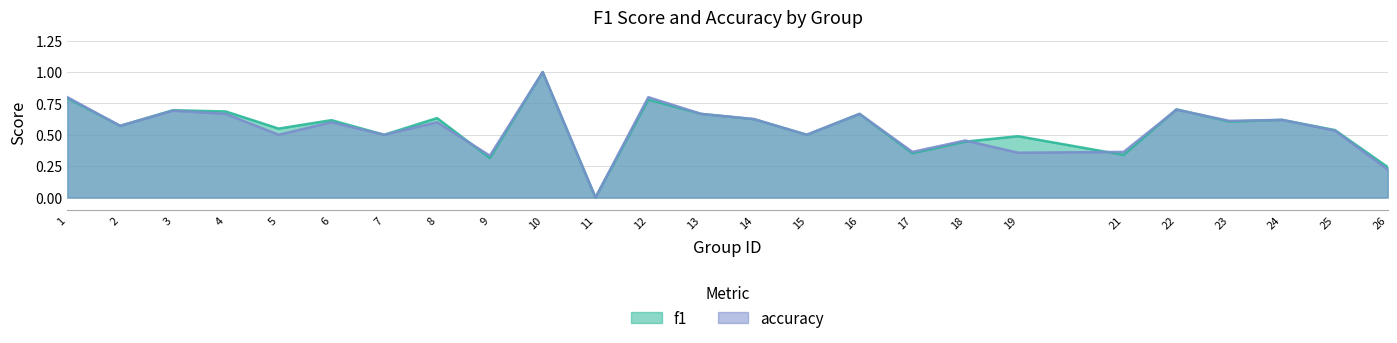

True or false: f1 and accuracy intersect in this chart.

True